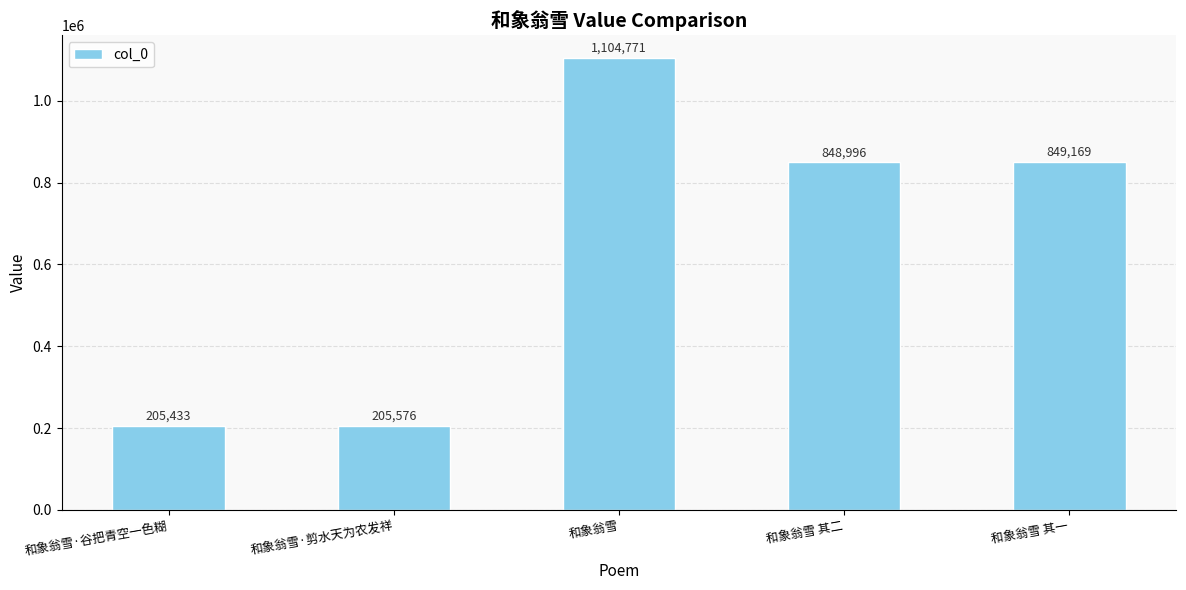

What is the sum of the values at 和象翁雪 其一 and 和象翁雪?

1953940